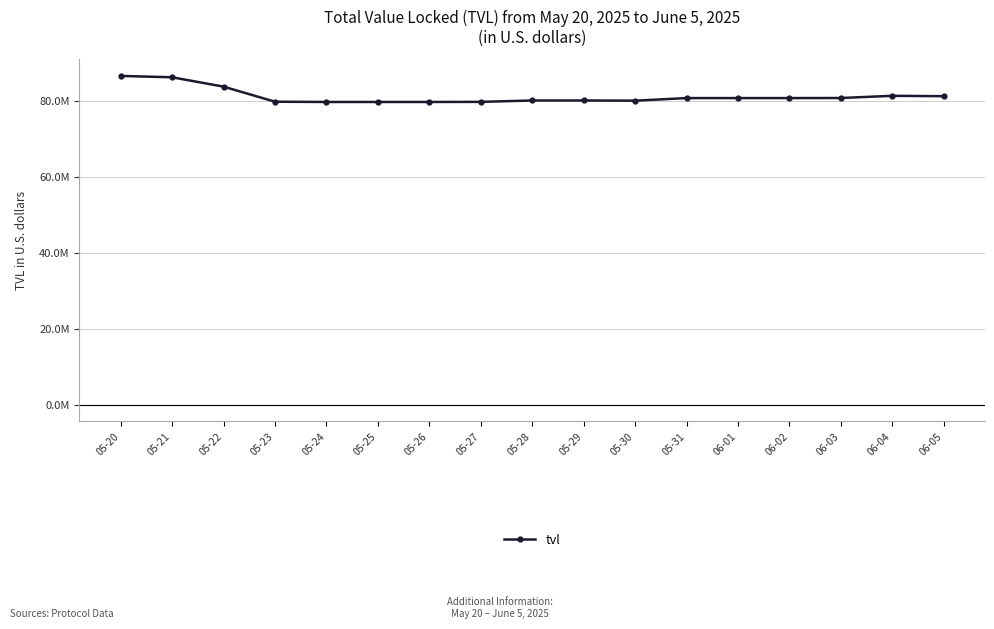

What is the difference between the maximum and minimum values?

6840432